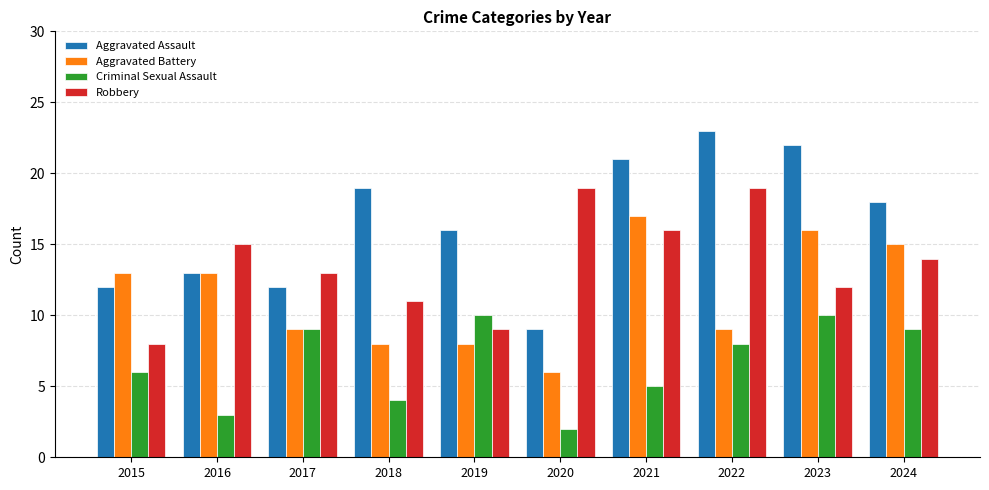

What is the value of the Aggravated Battery bar at the 2nd from the left?

13